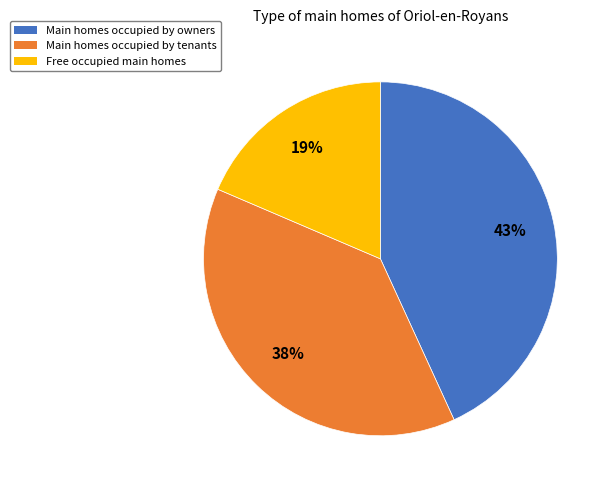

Is there a majority slice in this chart?

No